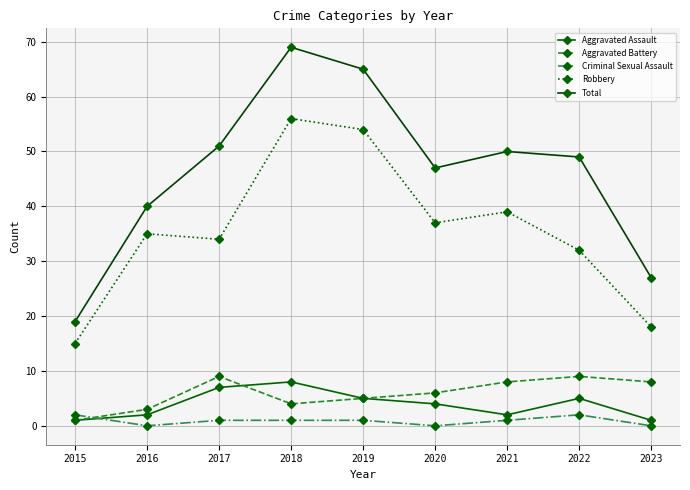

True or false: Aggravated Assault has a value of 5 at 2022.

True